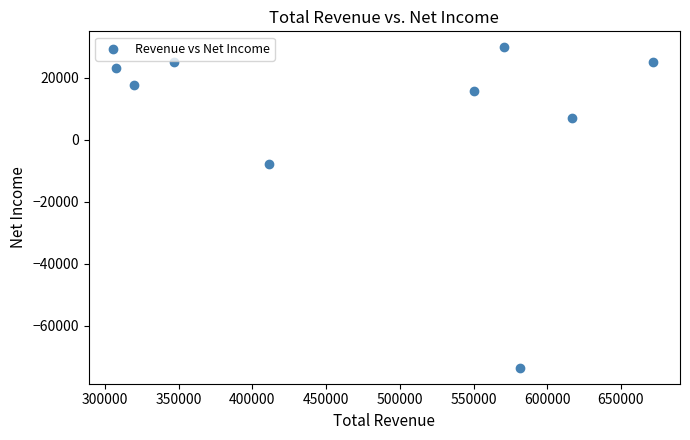

What is the average Y value?

6956